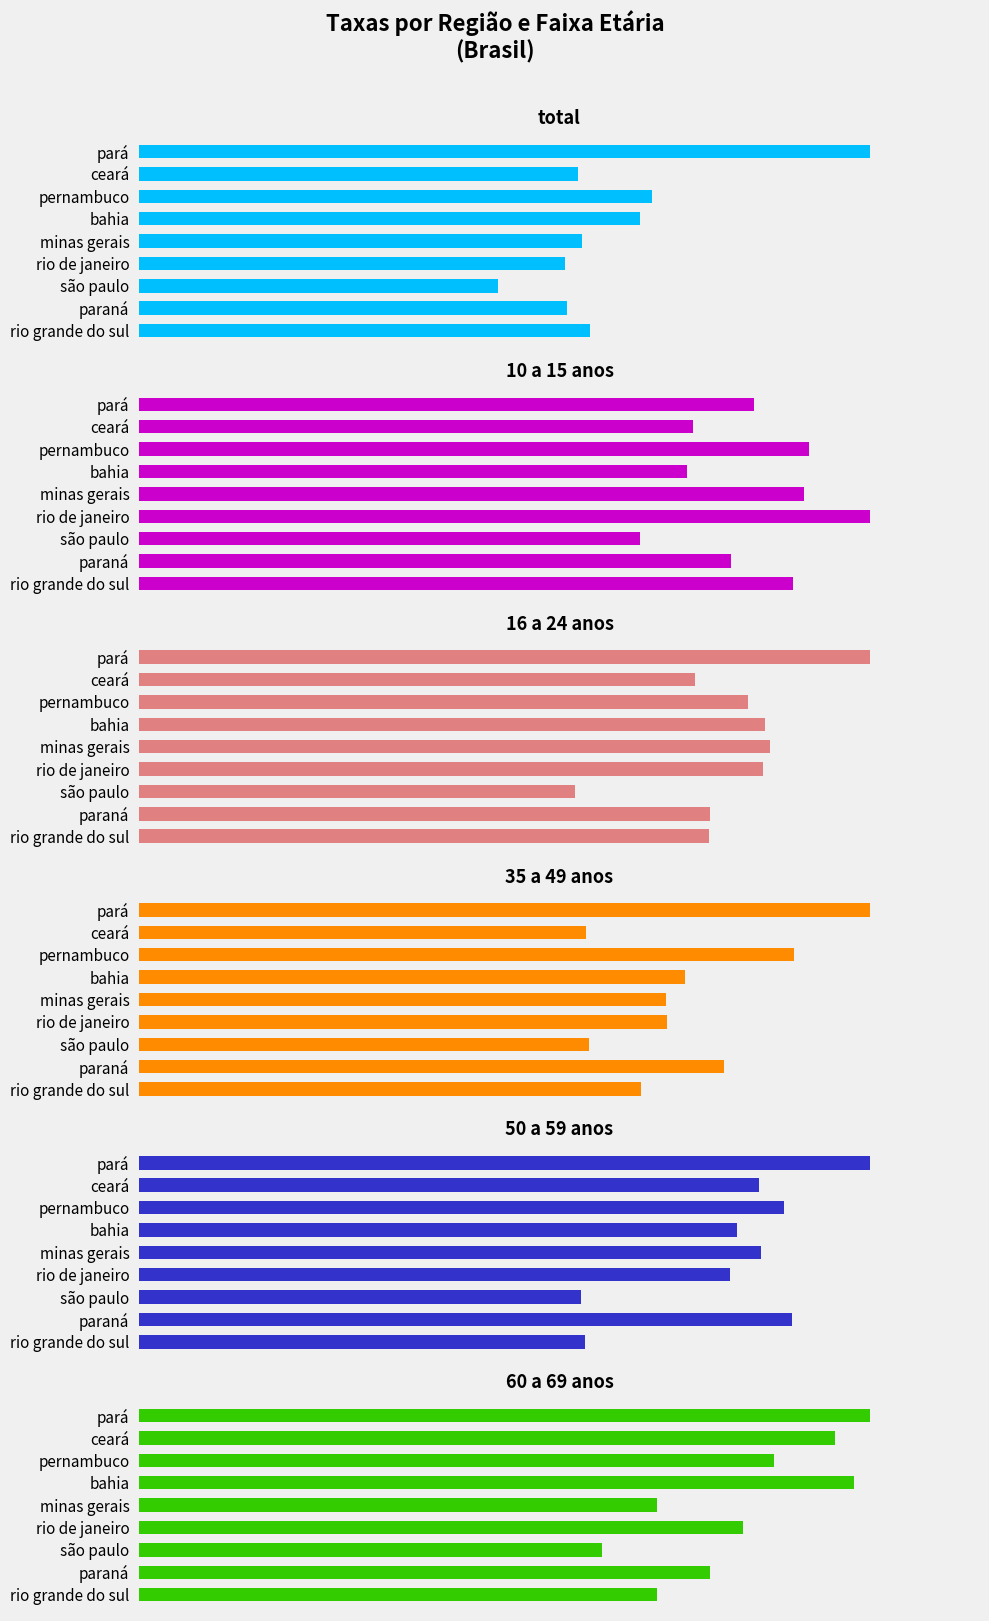

What is the total value across all series at ceará?

53.1